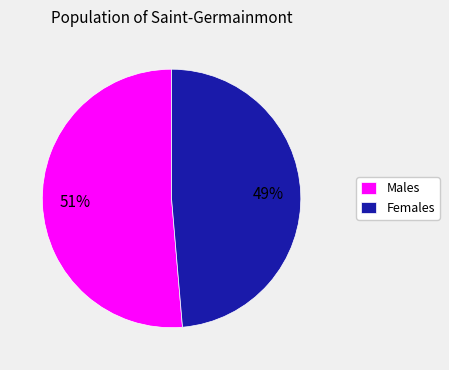

To the nearest percent, what is the average slice percentage?

50%